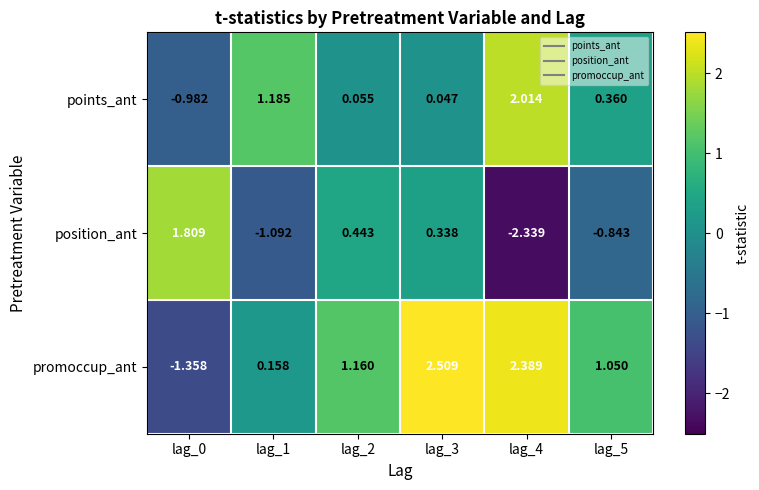

Which series has the largest range (max minus min)?

position_ant